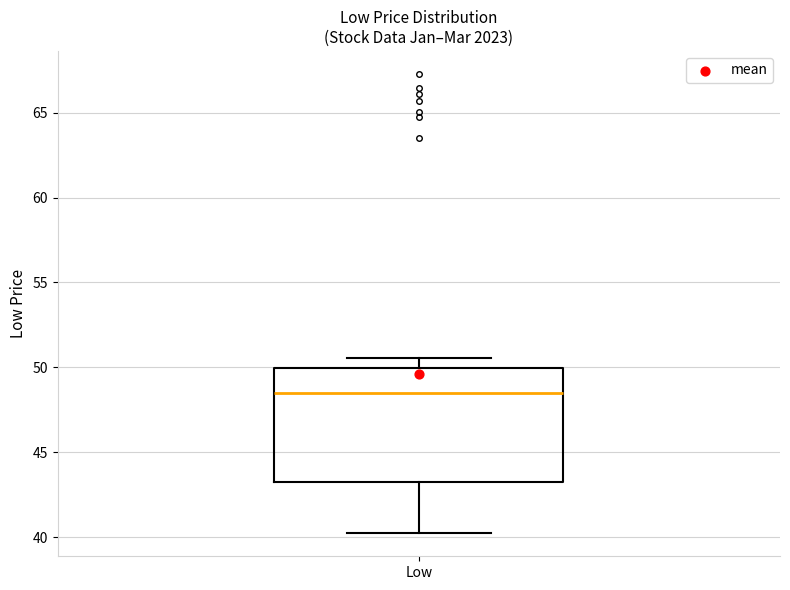

Where is the lower edge of the box for Low on the y-axis? The values are not printed on the chart, so give them approximately, as read against the axis.

43.0